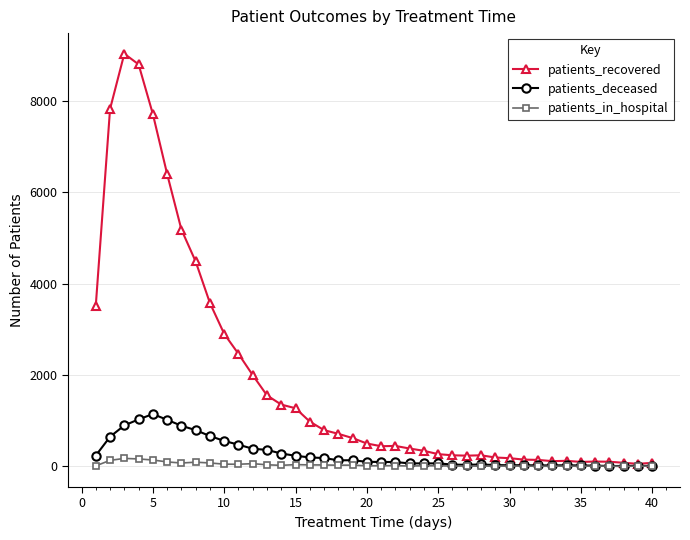

Which series has the largest range (max minus min)?

patients_recovered